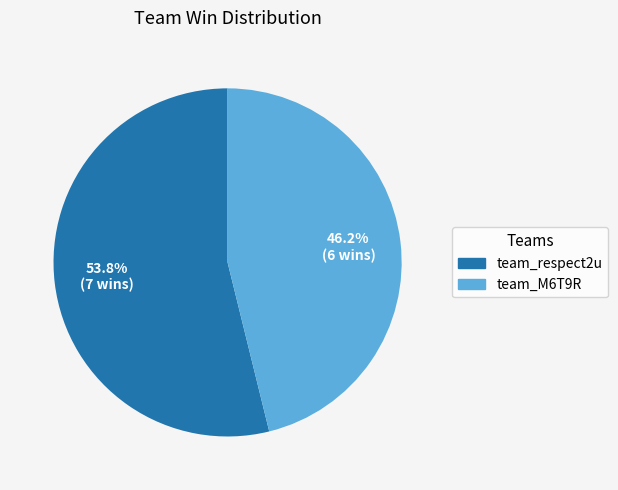

True or false: team_respect2u accounts for 54% of the total.

True